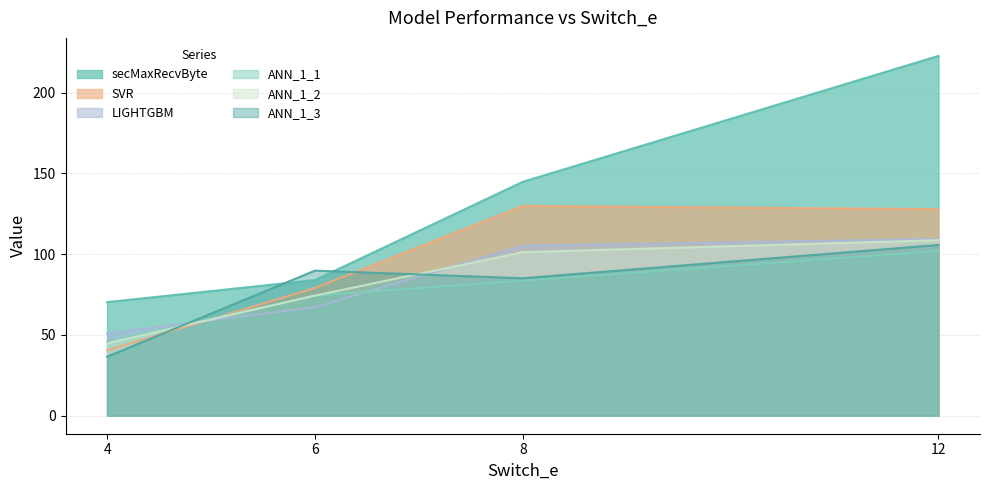

Reading right to left, extract all data points from this chart.

secMaxRecvByte: 222.8	144.8	84.0	70.3
SVR: 127.9	129.9	79.1	40.5
LIGHTGBM: 109.5	105.3	67.2	51.0
ANN_1_1: 102.0	83.7	74.4	45.5
ANN_1_2: 108.7	101.3	74.4	44.8
ANN_1_3: 105.7	85.1	89.8	36.6